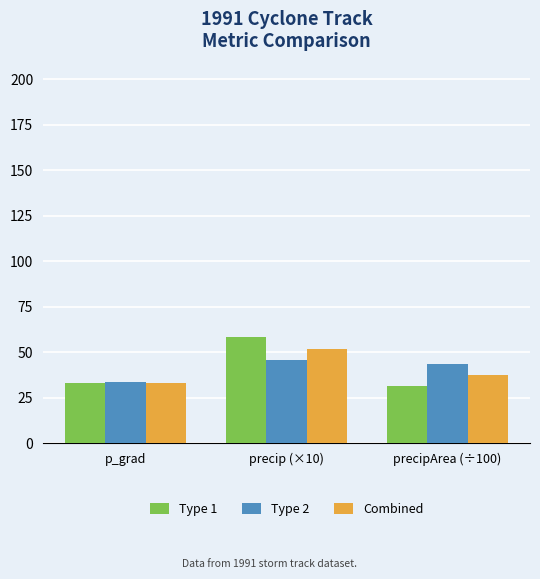

The Type 2 series shows 43.4 at precipArea (÷100). True or false?

True